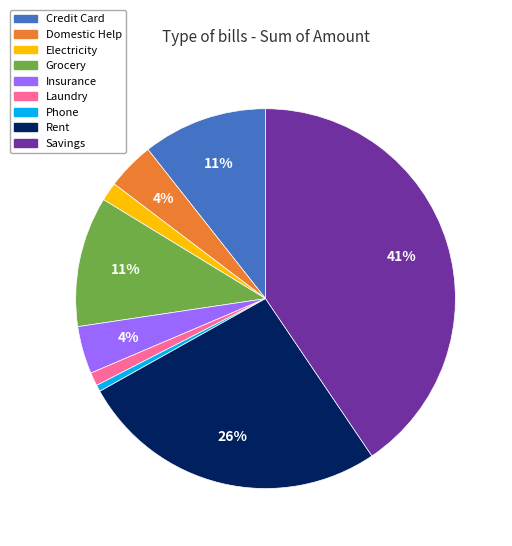

Approximately how many times larger is the value at Insurance compared to Credit Card?

0.4